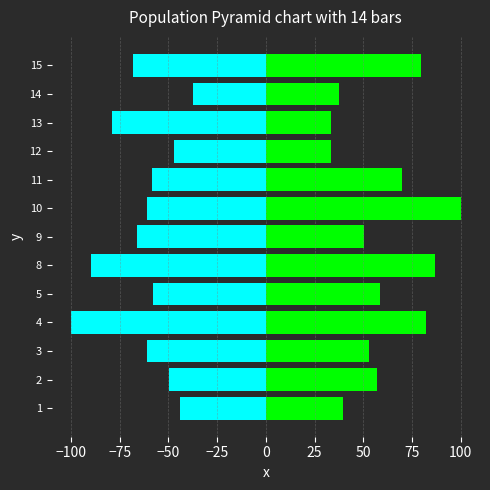

What is the value of the Right (B) bar at the 8th from the left?

100.0